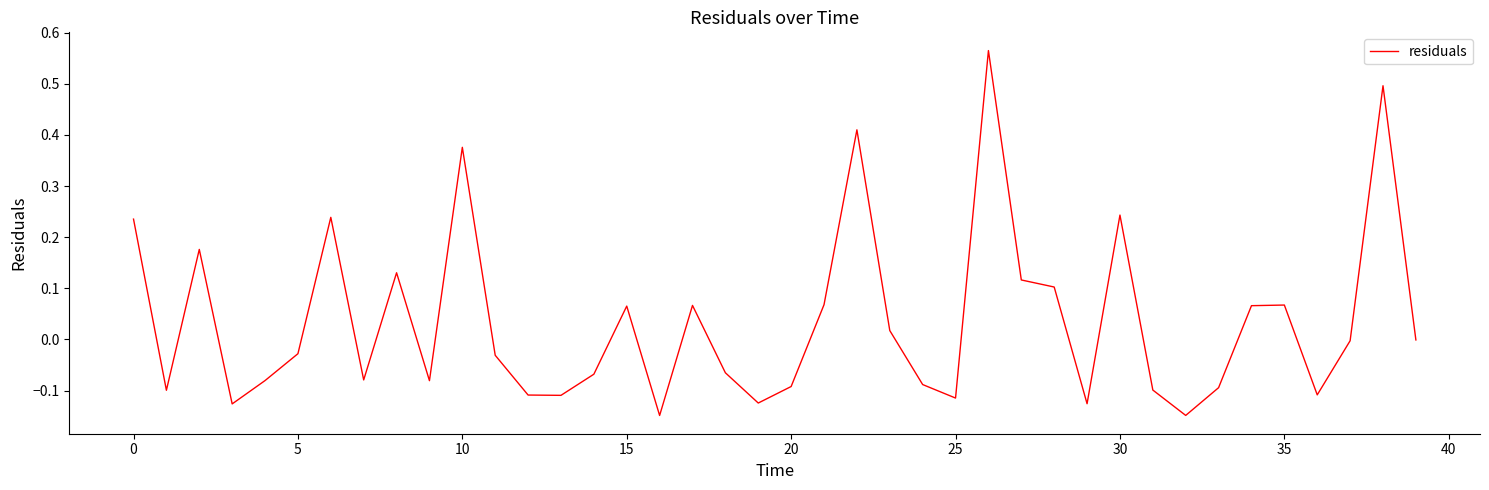

At which category does the chart reach its minimum across all series?

16